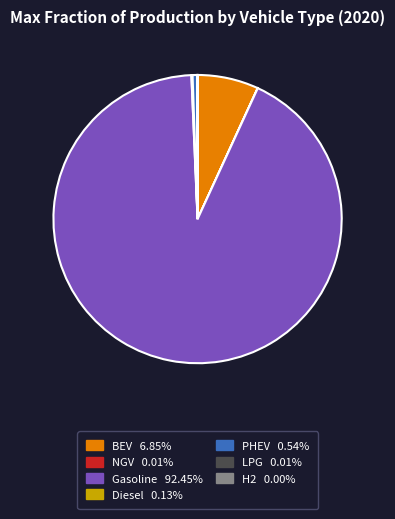

Does any single category account for the majority?

Yes